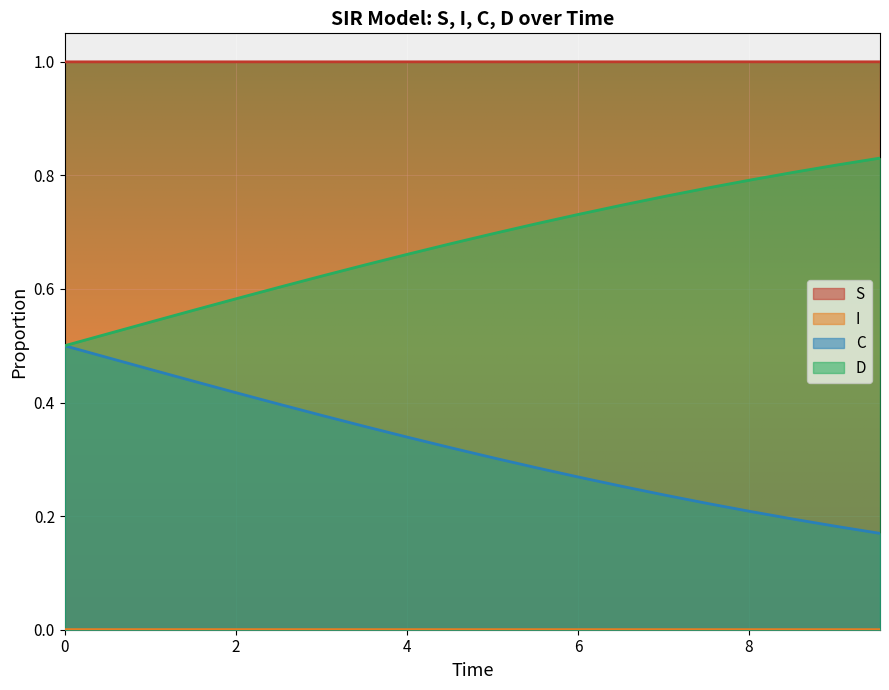

Count the number of data series in this chart.

4